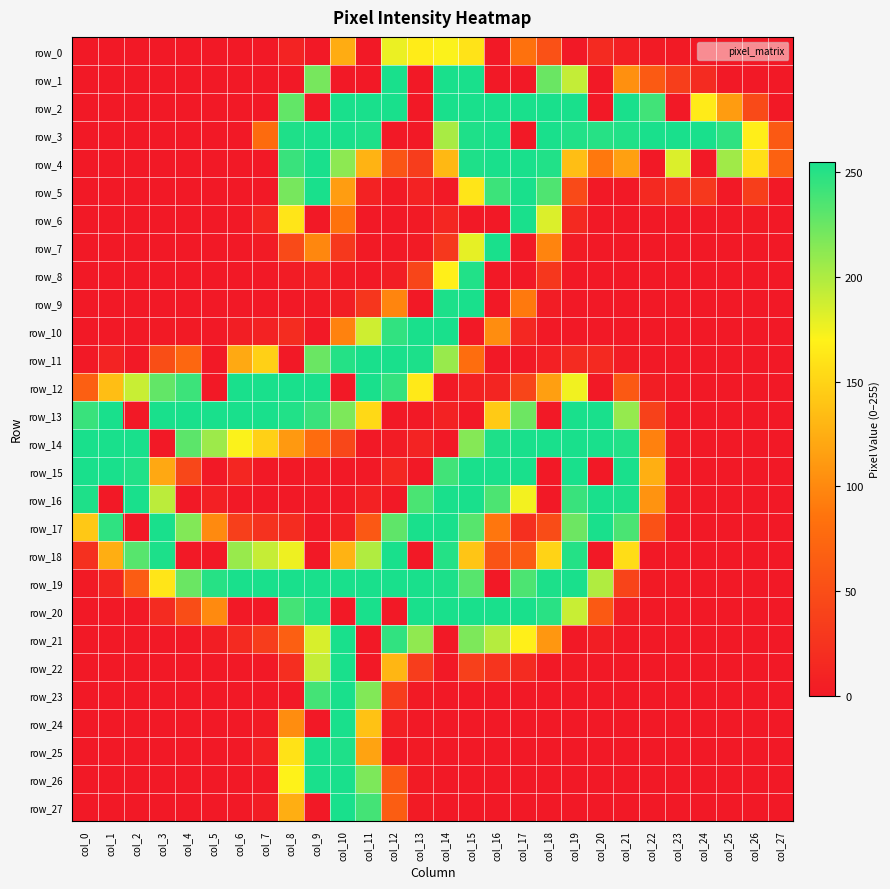

The value of row_5 at col_14 is 0. True or false?

True